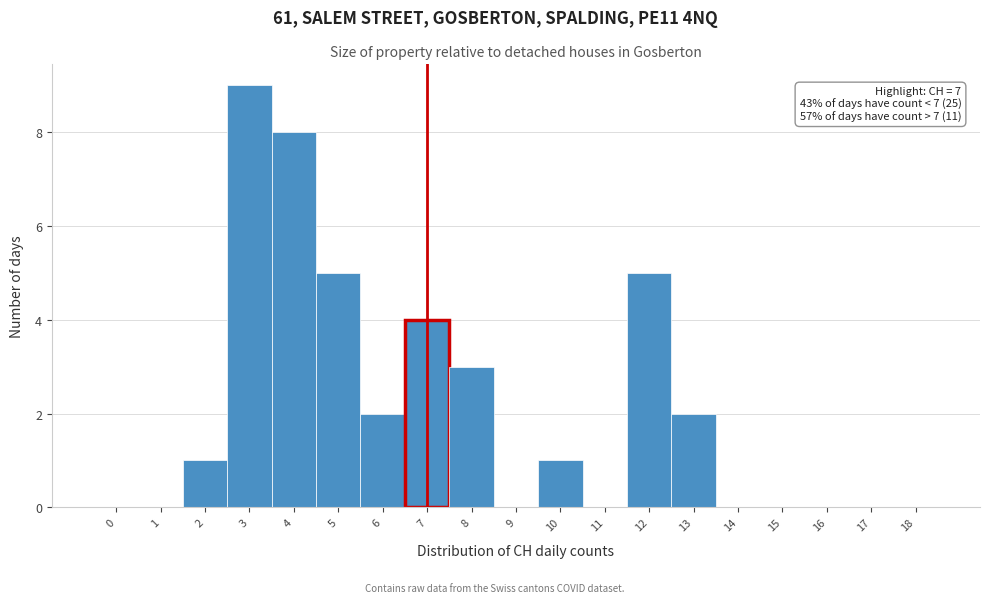

Reading left to right, list all the values displayed in this chart.

0=0	1=0	2=1	3=9	4=8	5=5	6=2	7=4	8=3	9=0	10=1	11=0	12=5	13=2	14=0	15=0	16=0	17=0	18=0